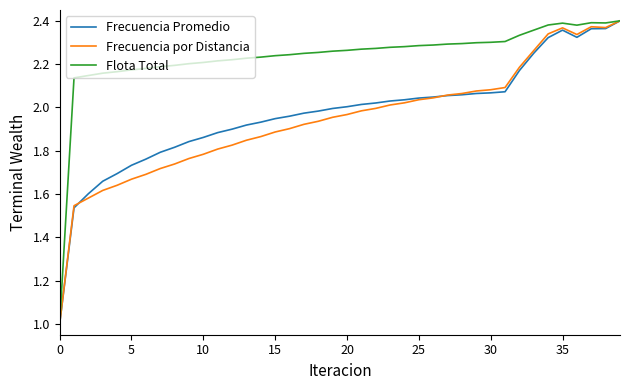

What is the lowest value of the Frecuencia Promedio series?

1.0